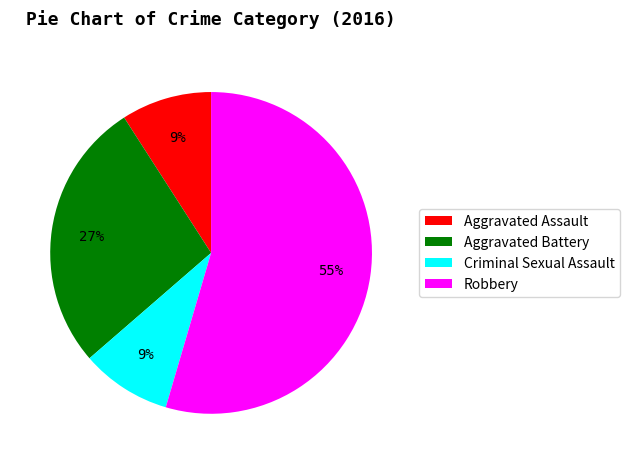

Which has a higher value, Criminal Sexual Assault or Aggravated Battery?

Aggravated Battery